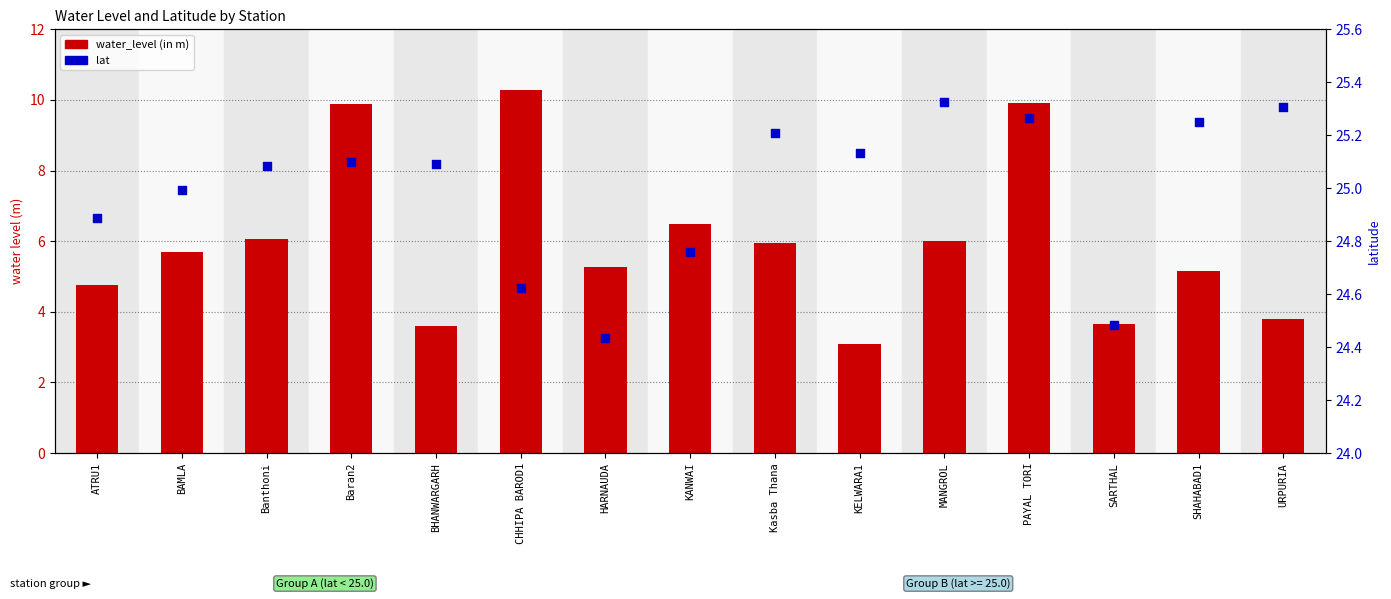

At which category is the sum across all series the highest?

PAYAL TORI